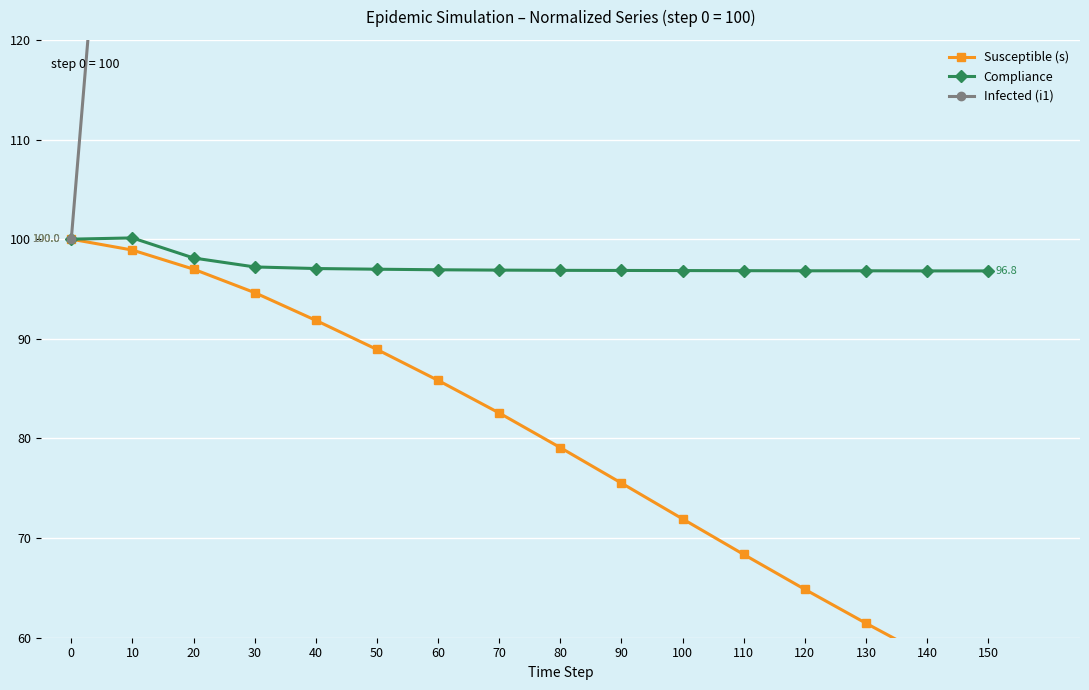

Reading left to right, transcribe all the data shown in this chart.

Susceptible (s): 0=100.0	10=98.9	20=97.0	30=94.6	40=91.9	50=88.9	60=85.8	70=82.6	80=79.1	90=75.5	100=71.9	110=68.4	120=64.9	130=61.4	140=58.2	150=55.0
Compliance: 0=100.0	10=100.1	20=98.1	30=97.2	40=97.1	50=97.0	60=96.9	70=96.9	80=96.9	90=96.9	100=96.8	110=96.8	120=96.8	130=96.8	140=96.8	150=96.8
Infected (i1): 0=100.0	10=173.7	20=242.8	30=365.3	40=462.0	50=549.2	60=628.6	70=699.7	80=760.6	90=811.8	100=853.2	110=885.5	120=908.8	130=923.2	140=929.6	150=928.6